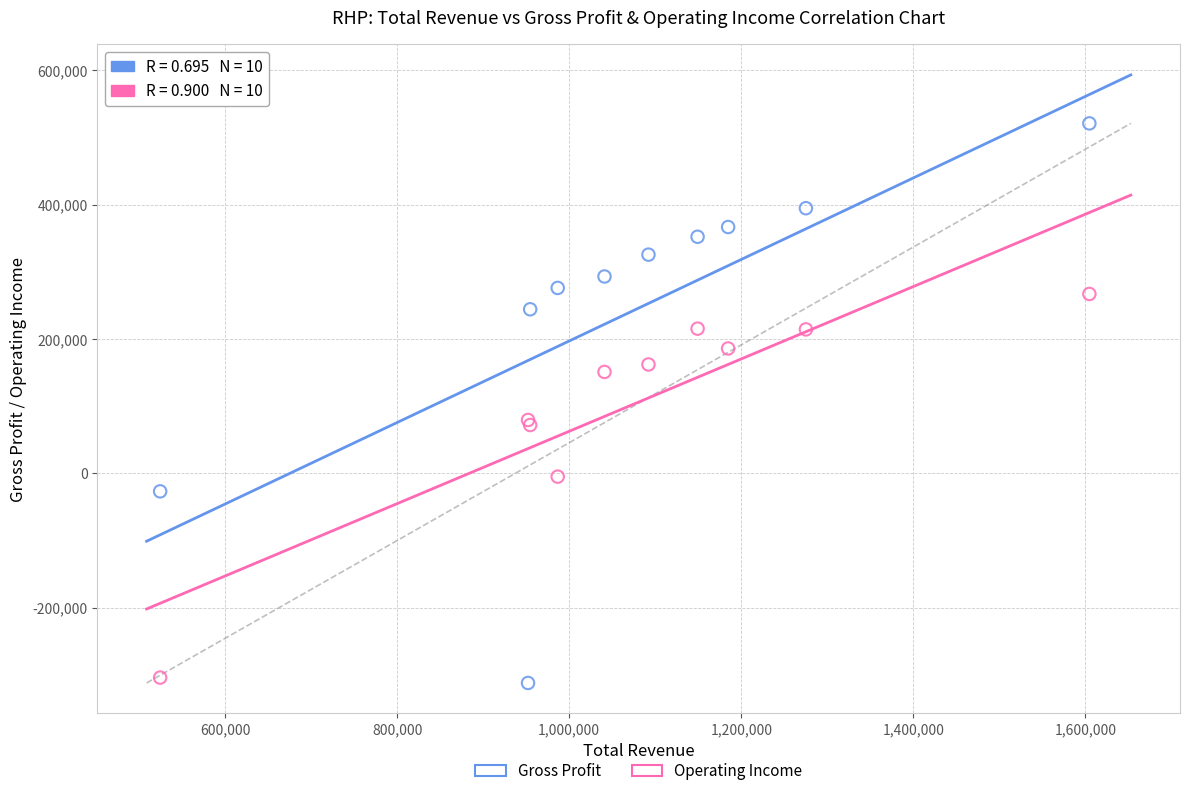

What is the X range (max minus min) for the scatter plot?

1080100